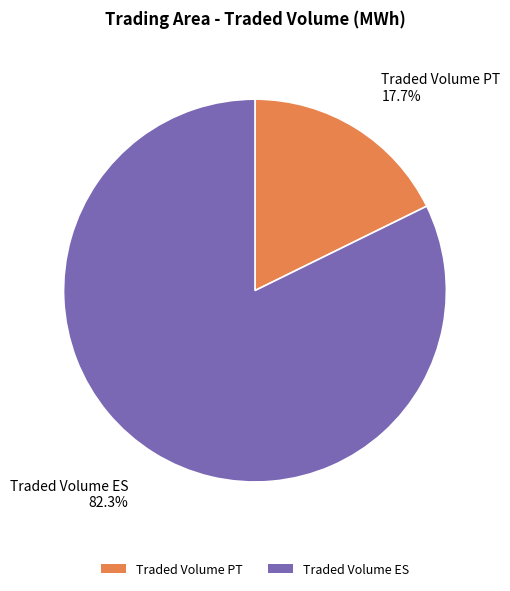

To the nearest percent, what is the combined percentage of Traded Volume PT and Traded Volume ES?

100%